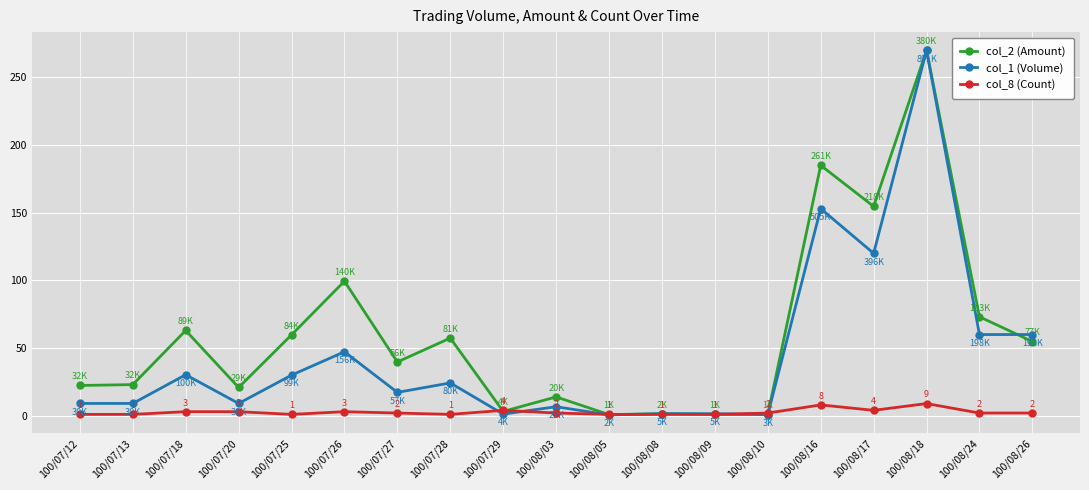

What is the label of the 16th point from the left?

100/08/17